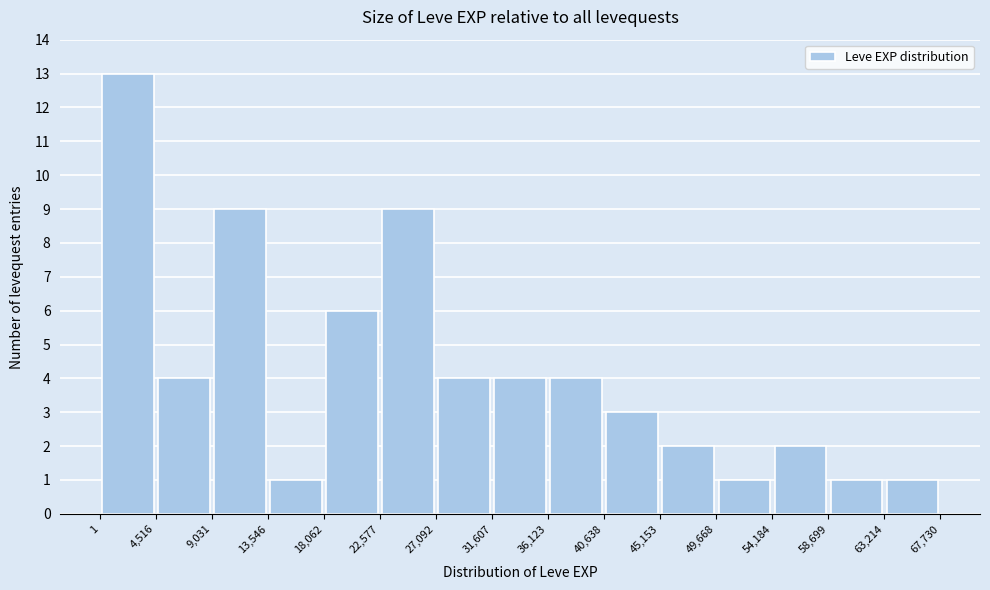

How tall is the bar that spans 40,638 to 45,153 on the x-axis? The values are not printed on the chart, so give them approximately, as read against the axis.

3